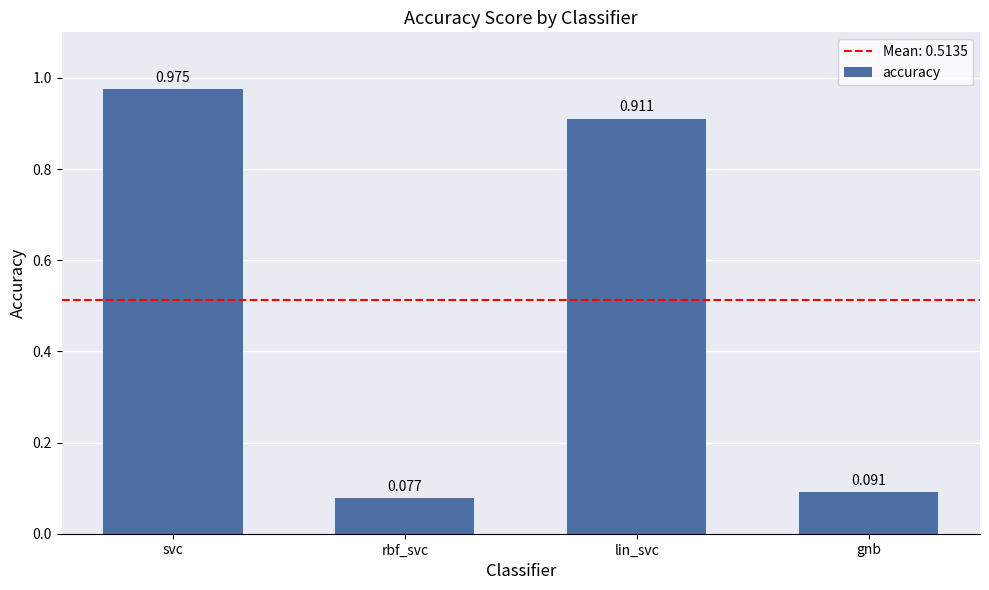

Where is the data nearest to the value 0?

rbf_svc